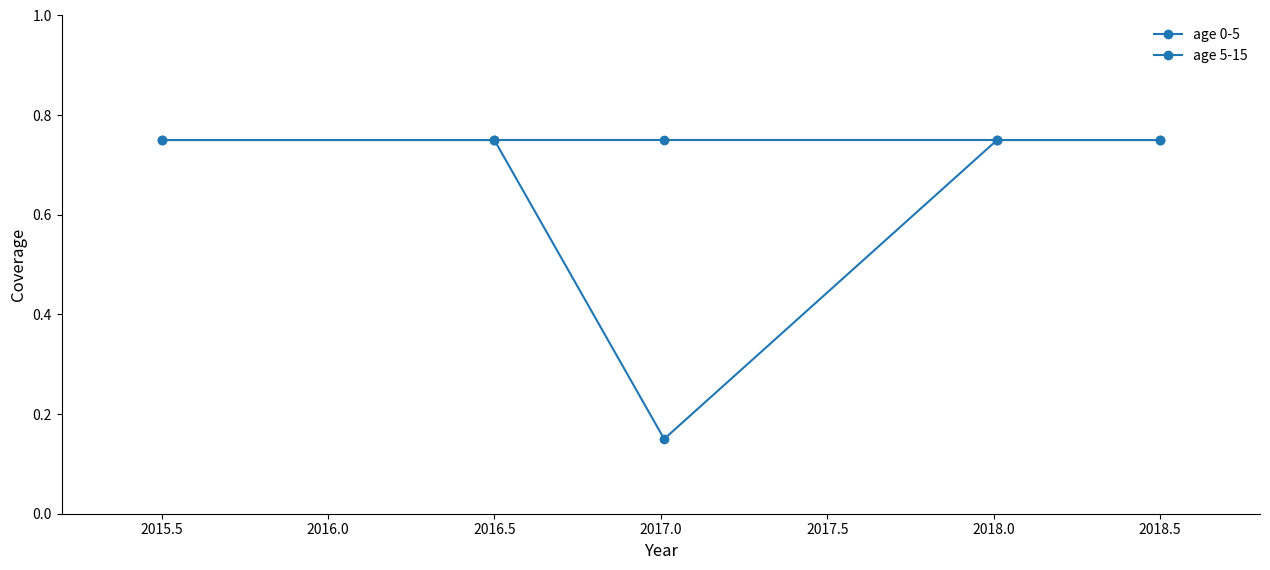

True or false: age 0-5 and age 5-15 intersect in this chart.

False